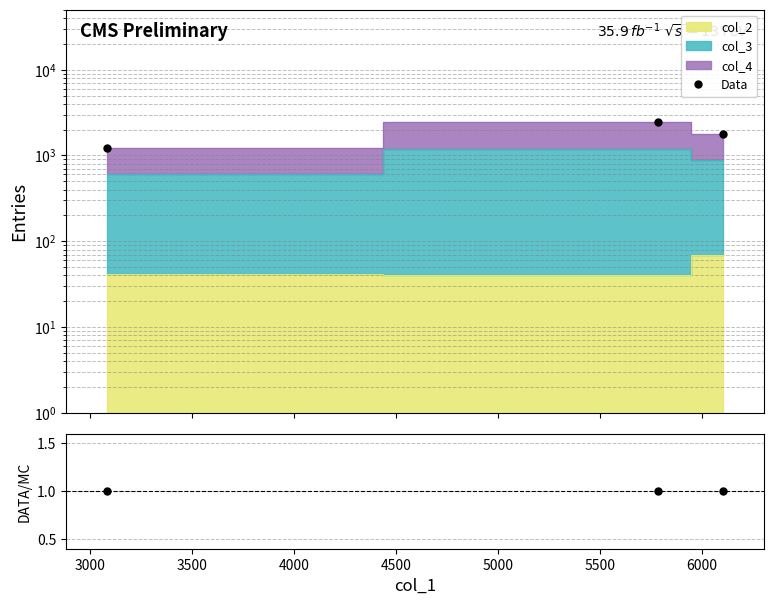

How many lines are shown in the chart?

2